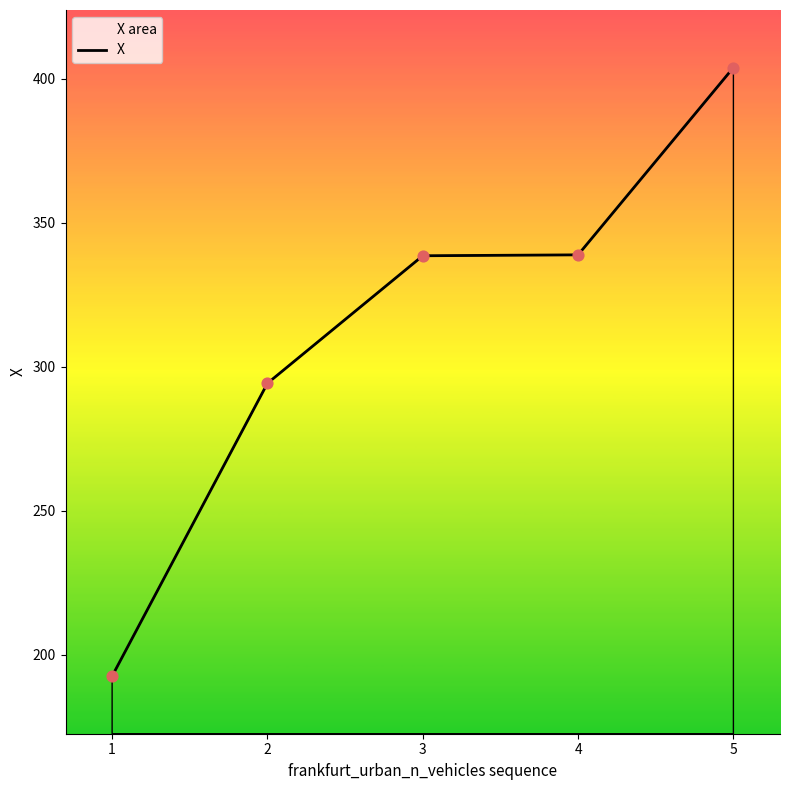

What is the ratio of the value at 4 to the value at 1?

1.8